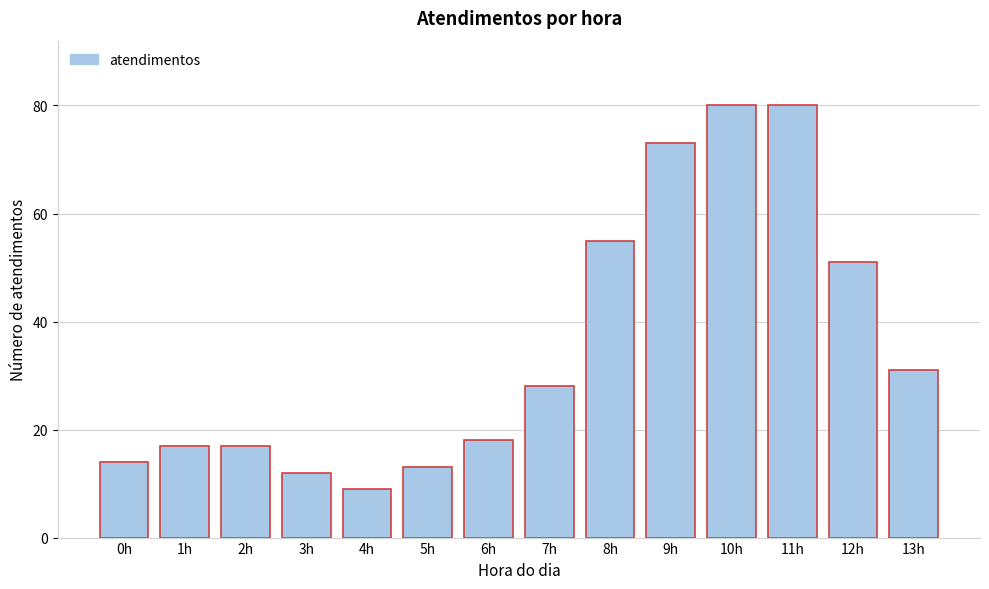

Reading left to right, transcribe all the data shown in this chart.

14	17	17	12	9	13	18	28	55	73	80	80	51	31